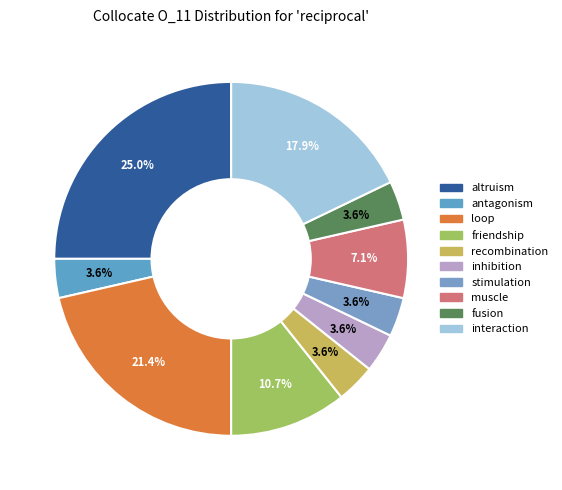

Which slice is the smallest?

antagonism